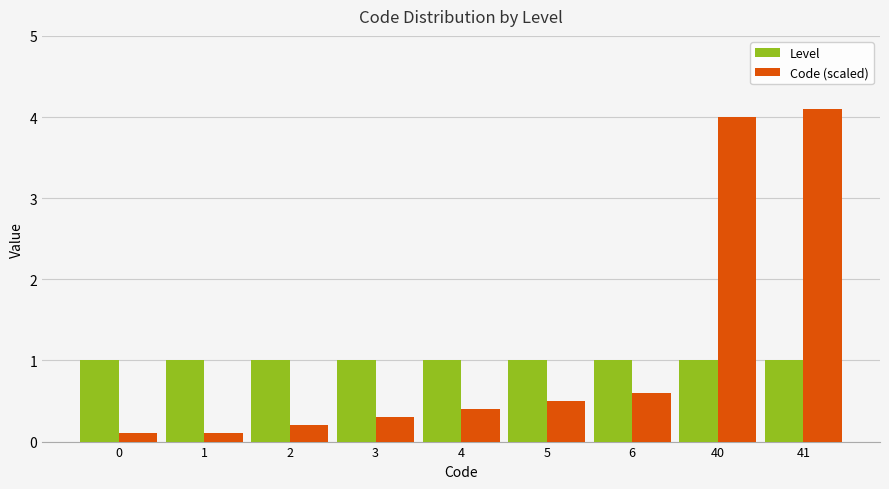

How many bars are there in each group?

2